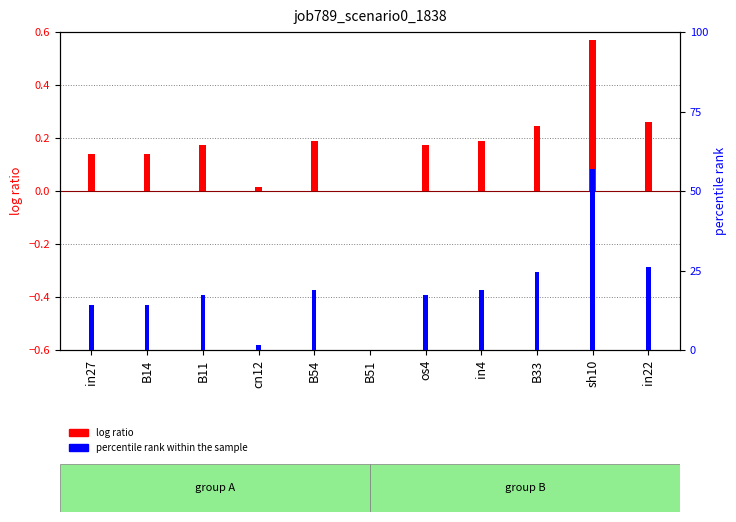

What is the difference between the second highest and second lowest values?

0.2